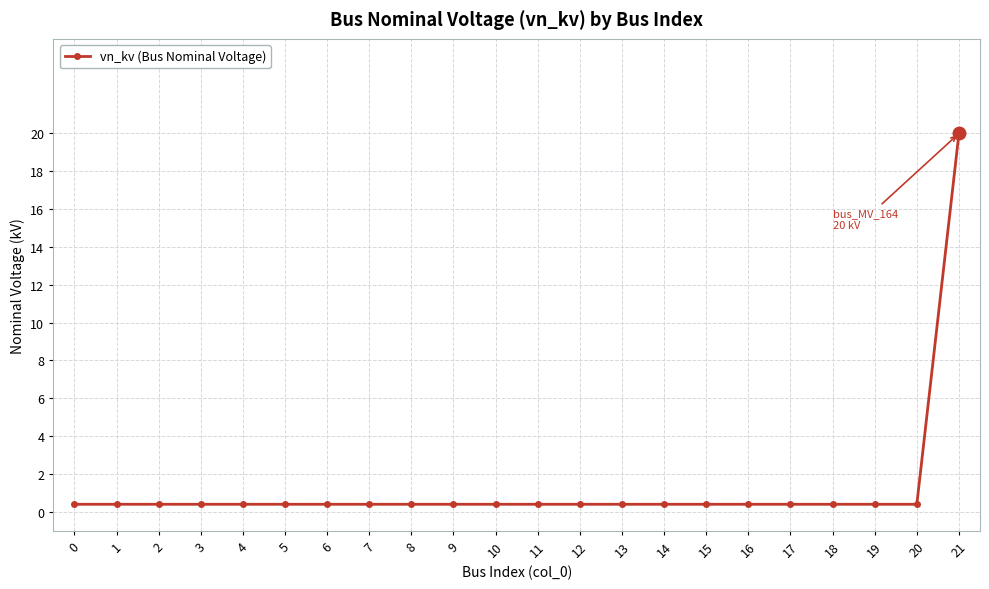

What is the sum of all values?

28.4